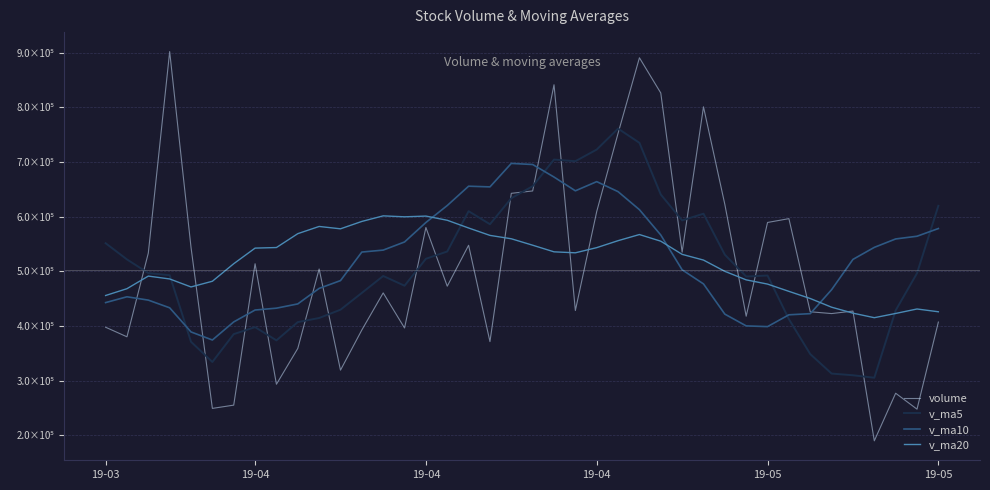

Rank the series by their maximum value, from highest to lowest.

volume, v_ma5, v_ma10, v_ma20